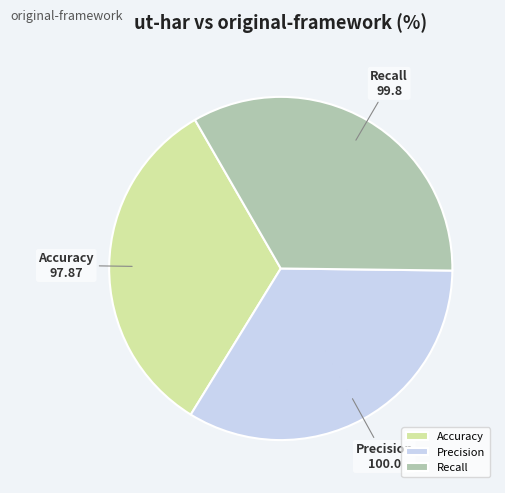

Does any single category account for the majority?

No